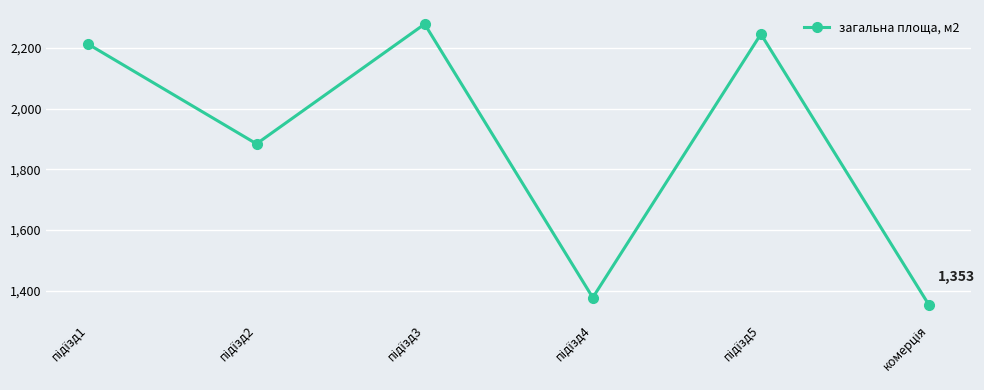

How many points are higher than both their immediate neighbors (excluding endpoints)?

2